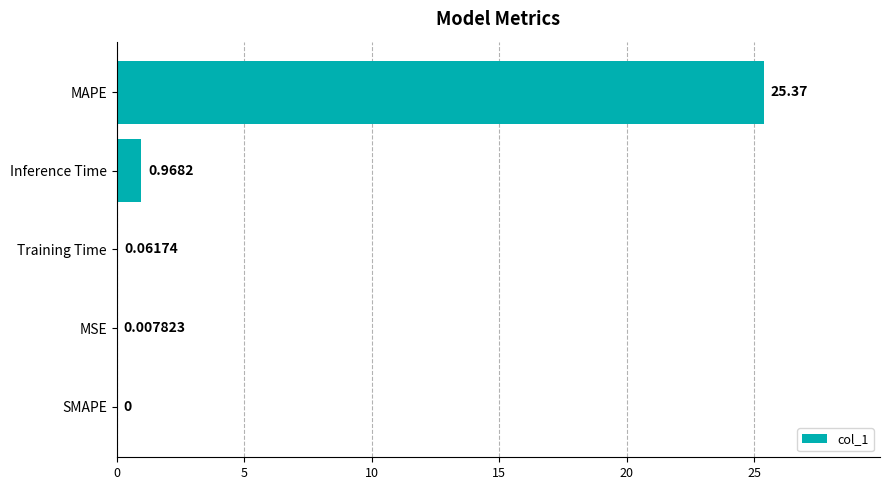

How many data points are above 0?

4